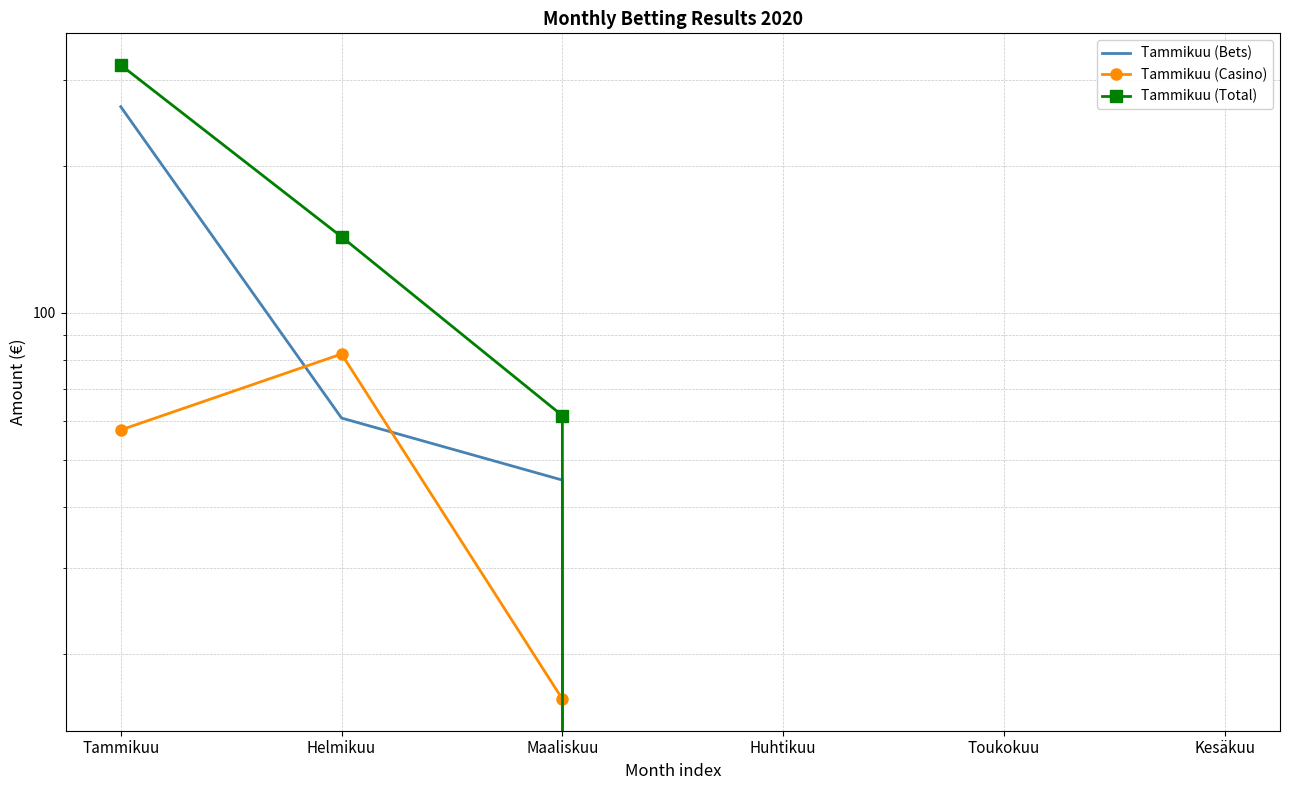

Is the value of Tammikuu (Casino) at Kesäkuu greater than the value of Tammikuu (Bets) at Kesäkuu?

No